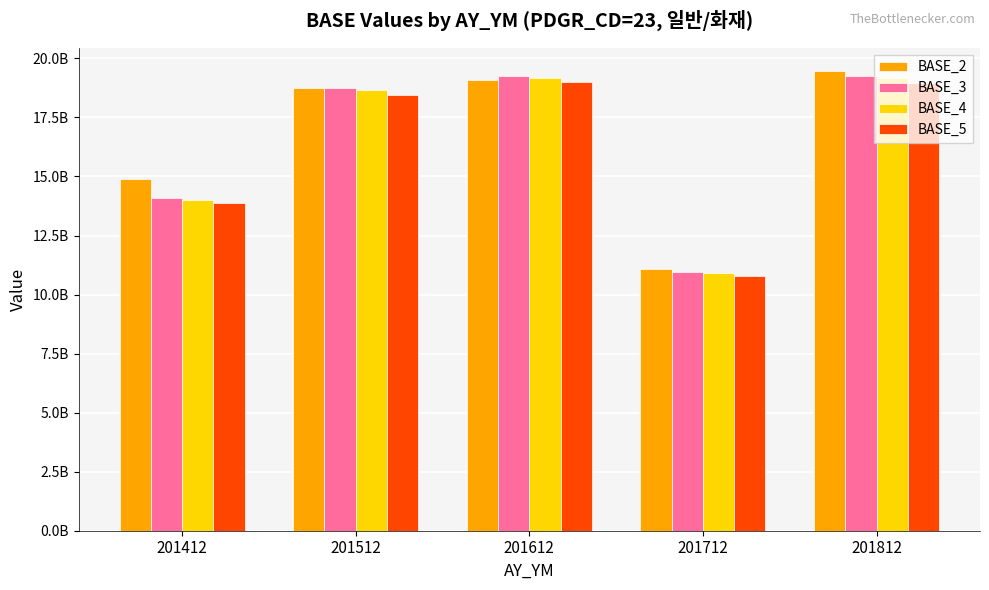

Between 201612 and 201812, which is larger?

201812